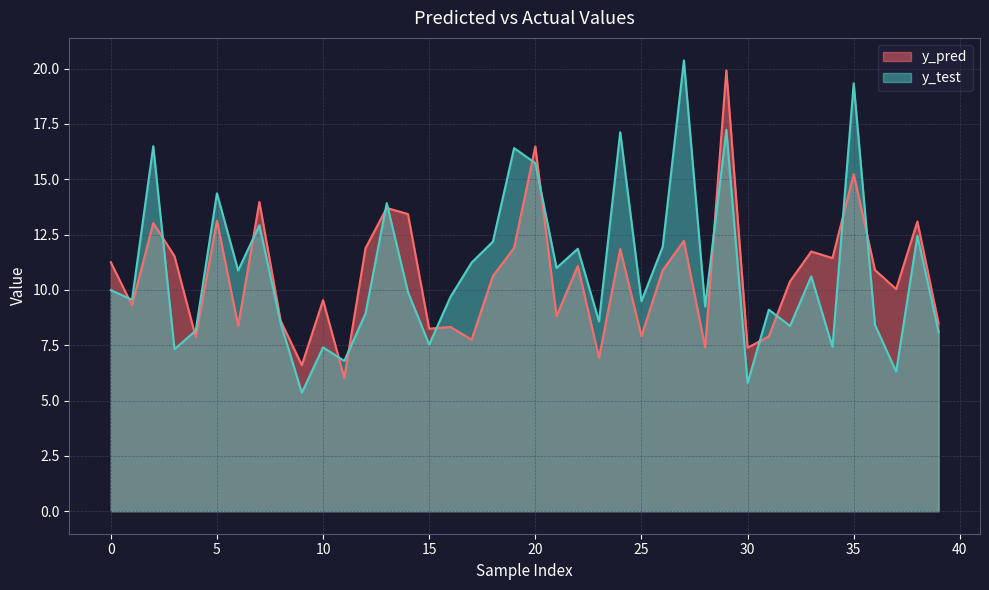

What is the average value of the y_pred series?

10.6